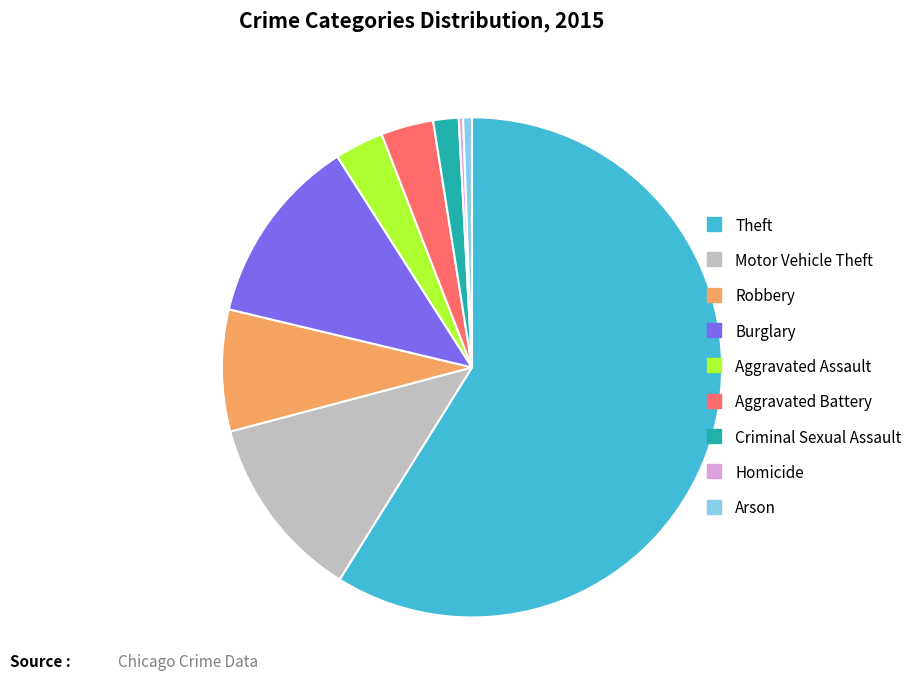

Do Homicide and Robbery together represent more than half of the pie?

No